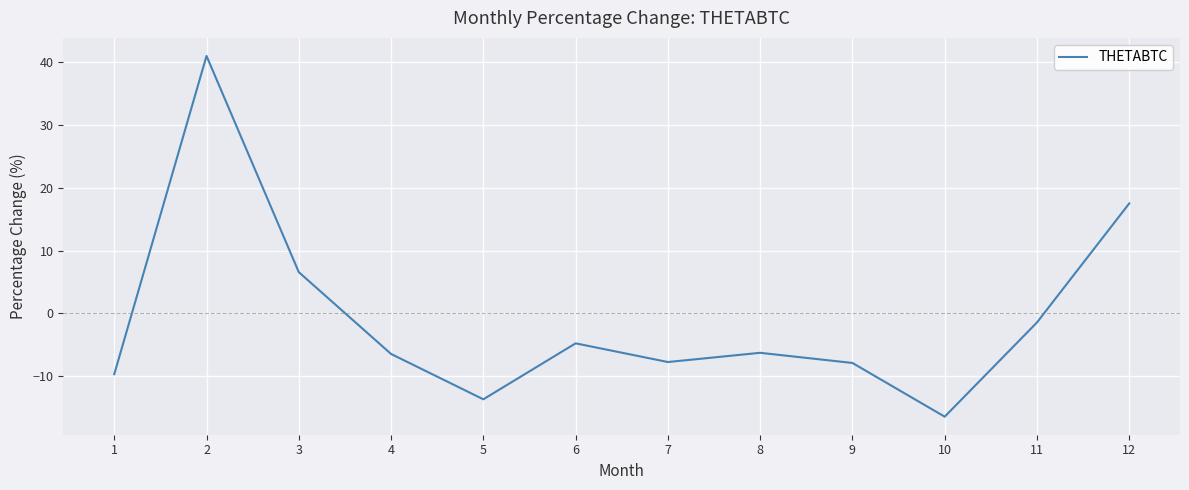

At which label does the data first exceed -6?

2